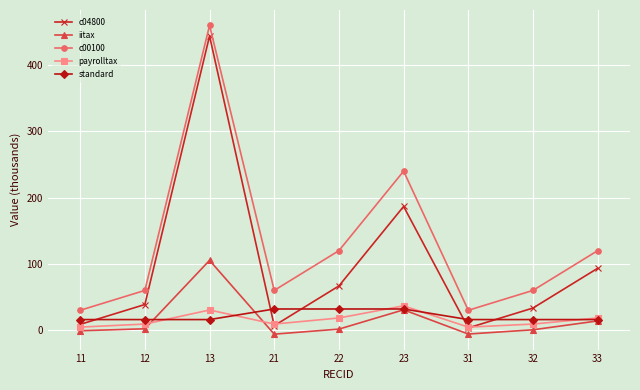

How many lines are shown in the chart?

5